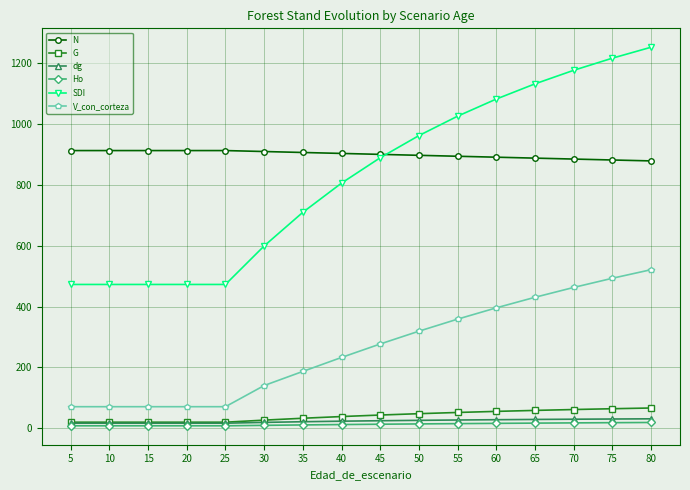

How many data points in dg are less than 24?

8